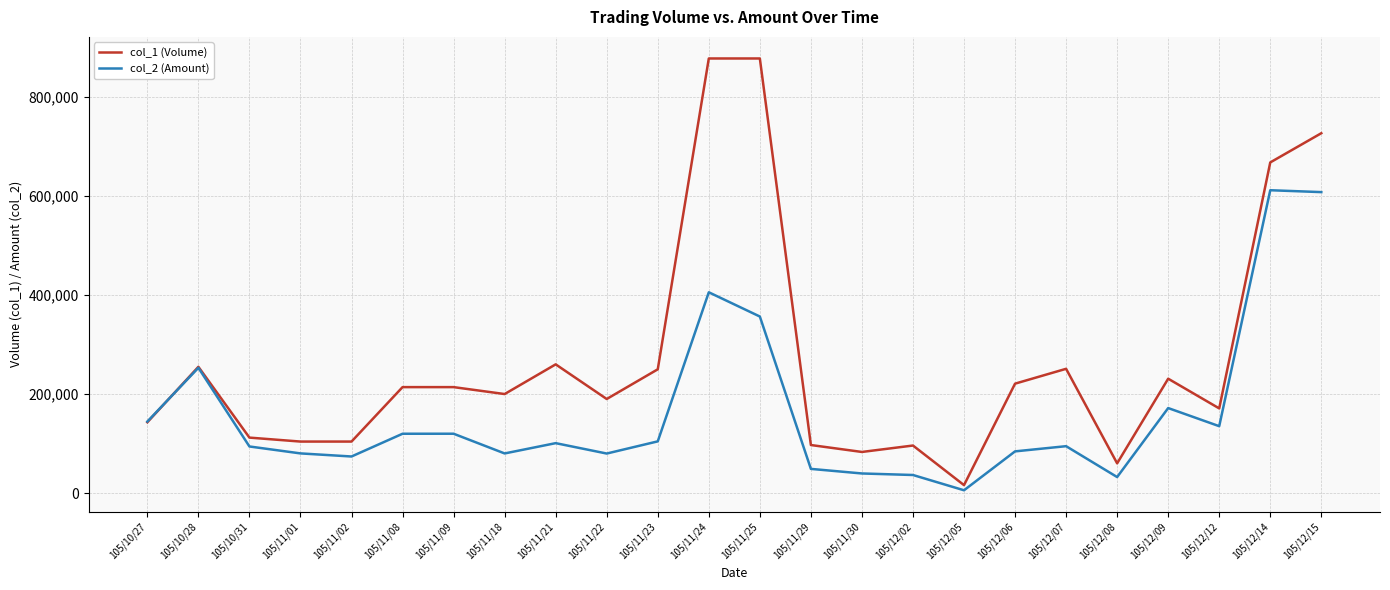

Which series has the widest spread of values?

col_1 (Volume)